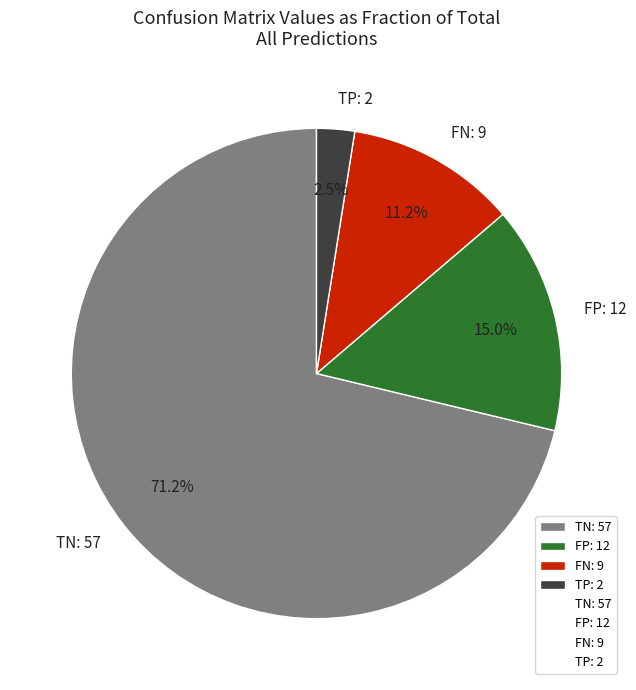

What is the majority slice?

TN: 57